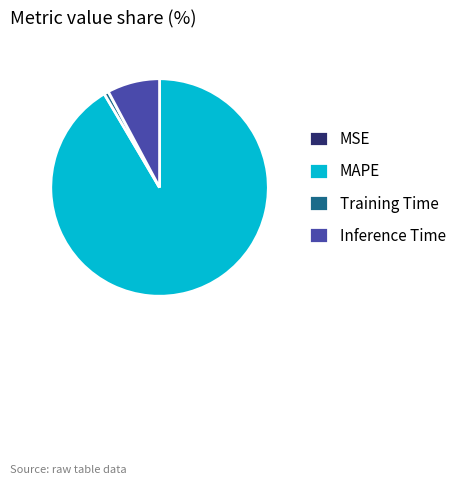

True or false: Inference Time accounts for 8% of the total.

True